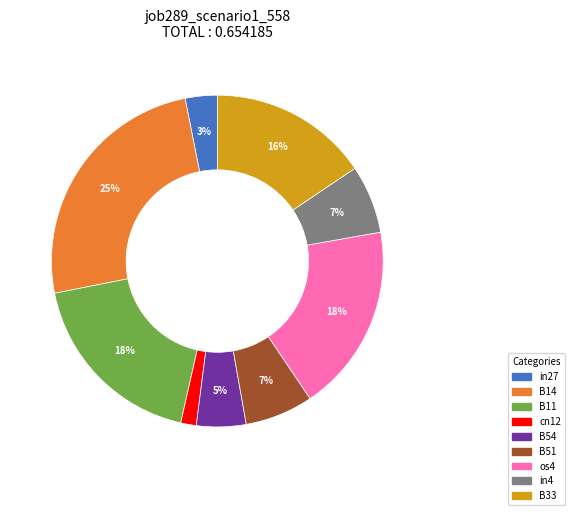

Combined, do in27 and B54 account for over 50%?

No